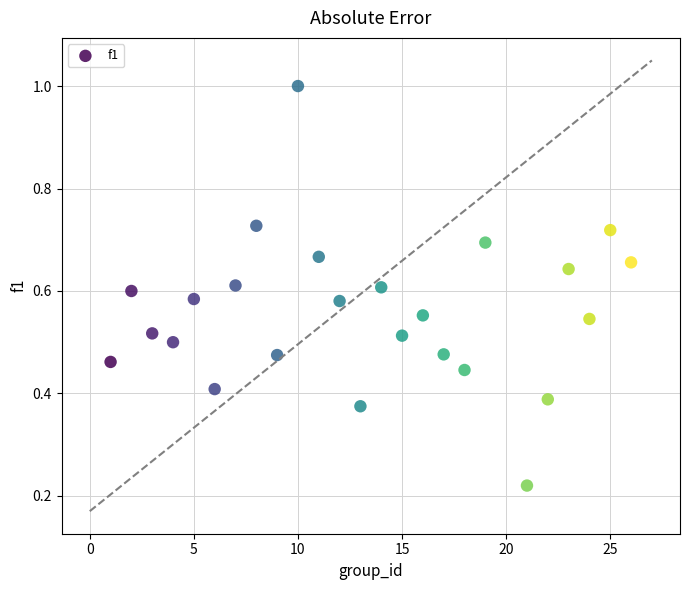

What is the range of Y values (max minus min)?

0.8